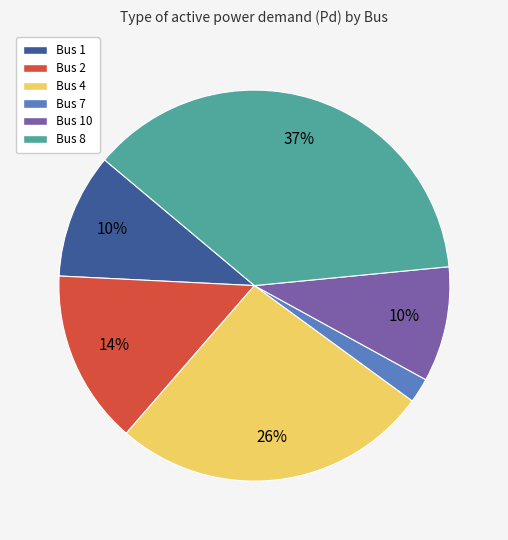

Does any single category account for the majority?

No